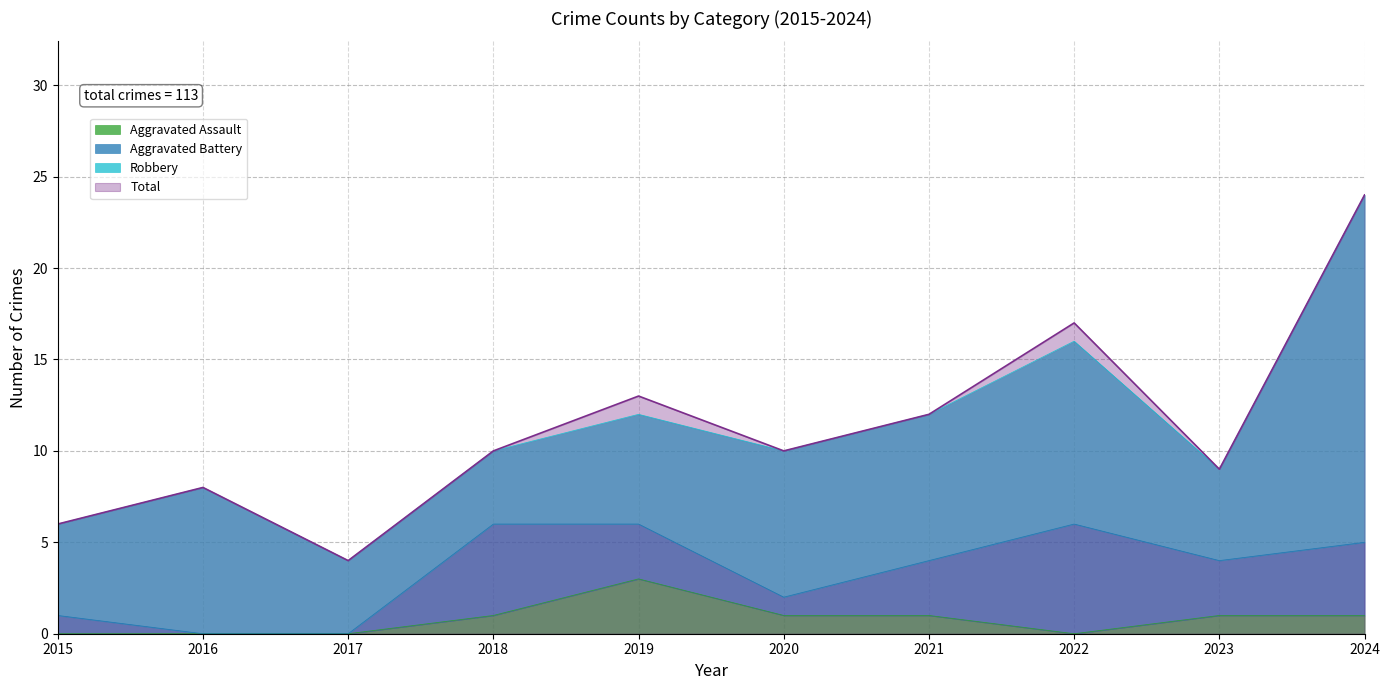

True or false: Total and Aggravated Assault intersect in this chart.

False